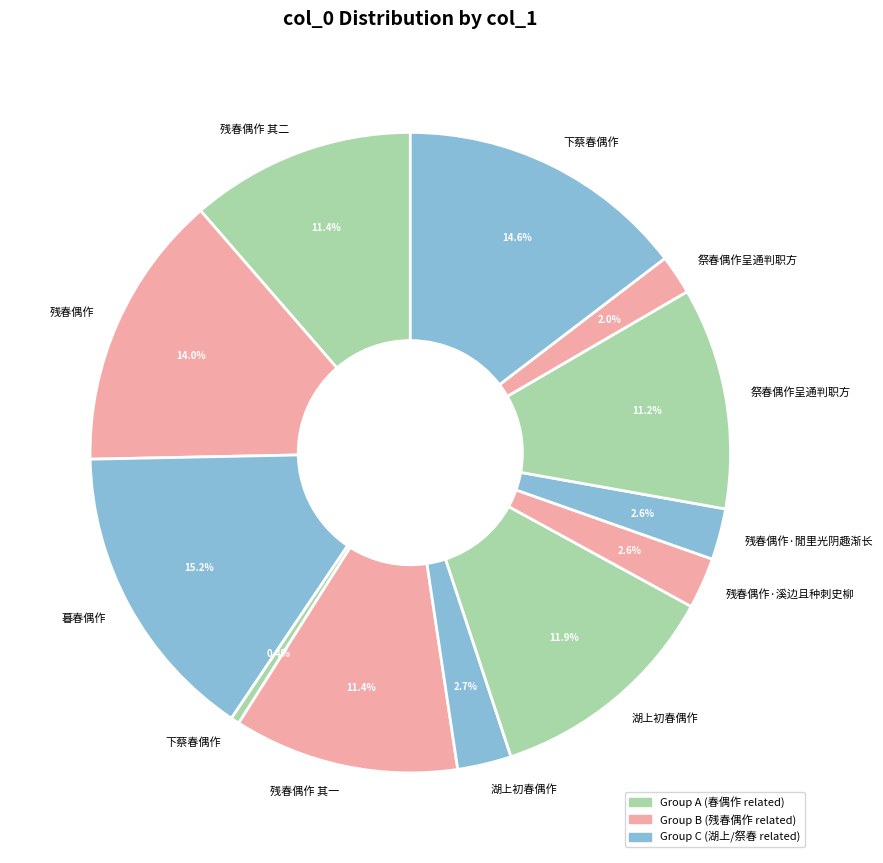

Rank the categories by value from highest to lowest.

暮春偶作, 下蔡春偶作, 残春偶作, 湖上初春偶作, 残春偶作 其二, 残春偶作 其一, 祭春偶作呈通判职方, 湖上初春偶作, 残春偶作·閒里光阴趣渐长, 残春偶作·溪边且种刺史柳, 祭春偶作呈通判职方, 下蔡春偶作